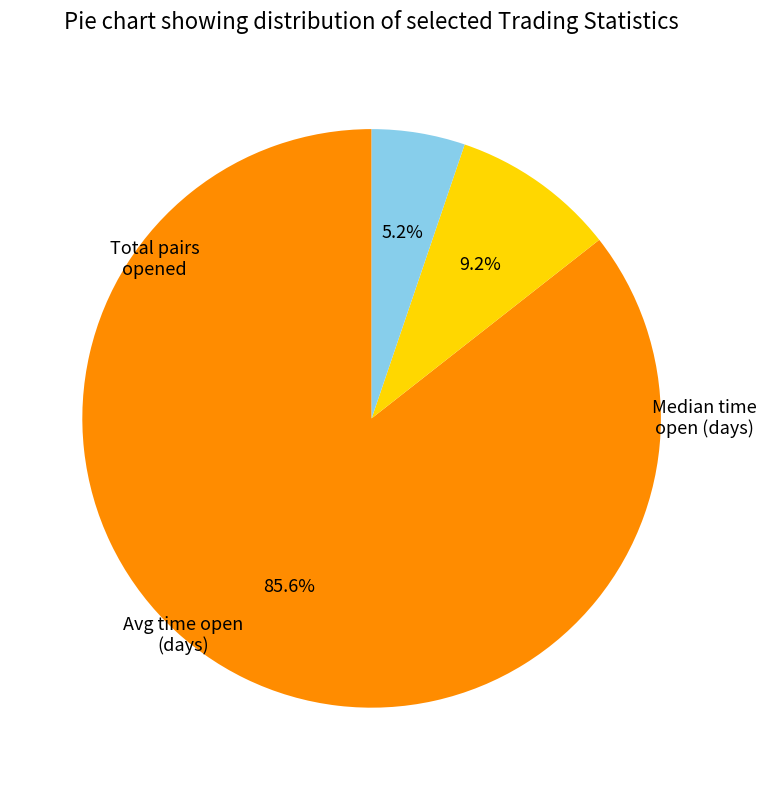

To the nearest percent, what is the average slice percentage?

33%